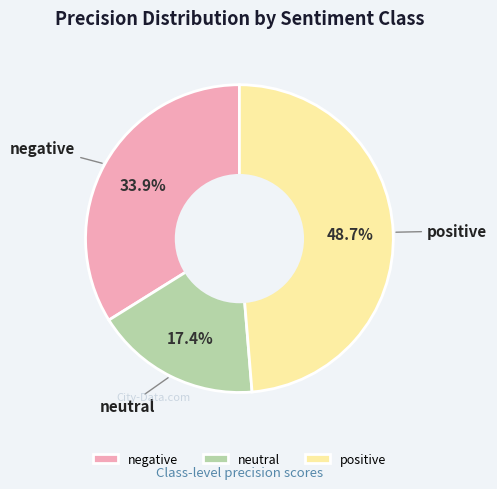

To the nearest percent, what is the combined percentage of neutral and positive?

66%